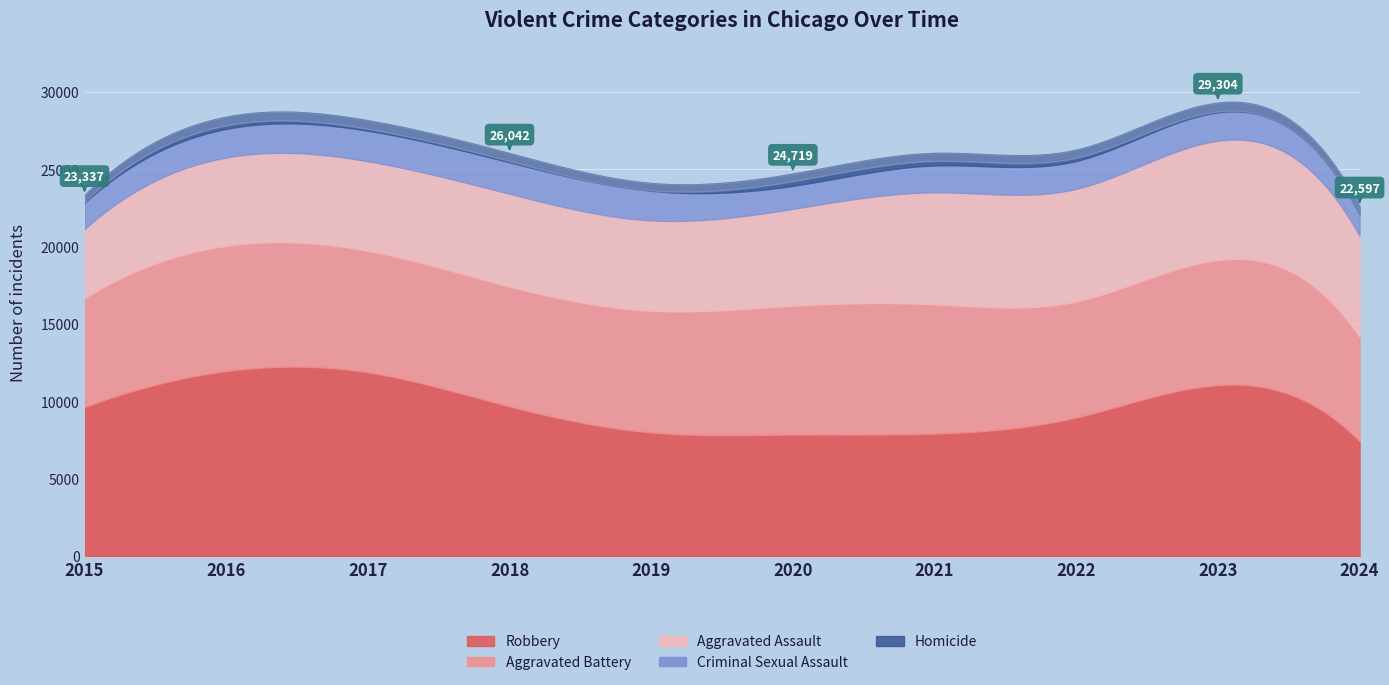

Which category has the highest value in the Robbery series?

2016